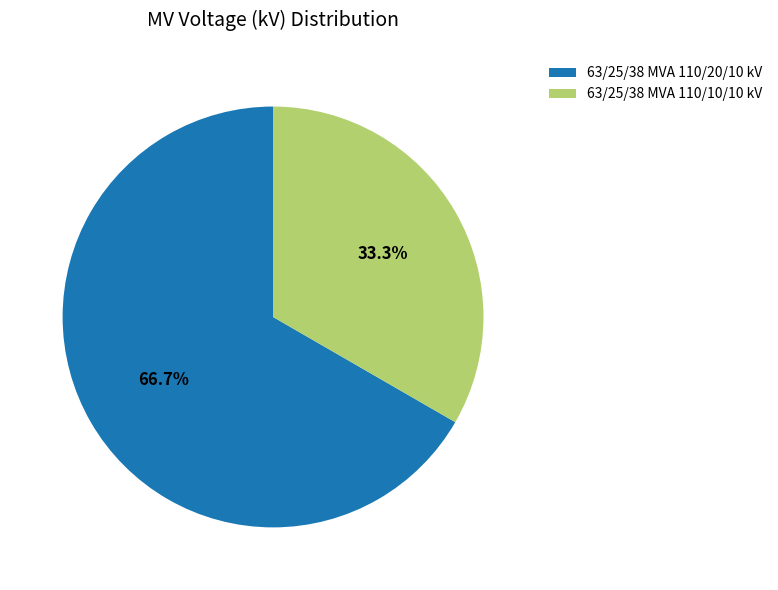

Rank the categories by value from highest to lowest.

63/25/38 MVA 110/20/10 kV, 63/25/38 MVA 110/10/10 kV